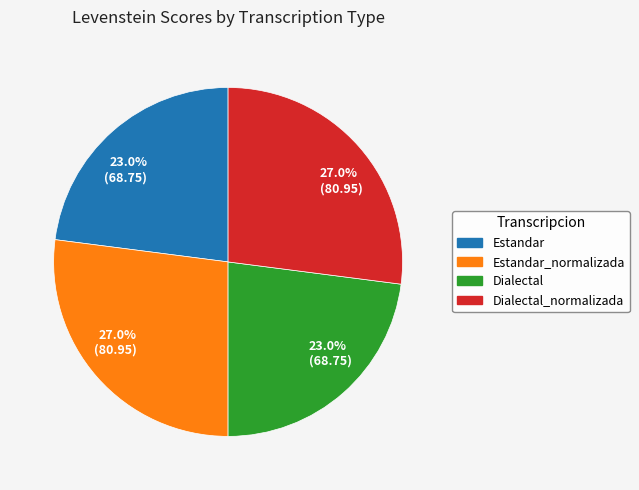

Is there a majority slice in this chart?

No